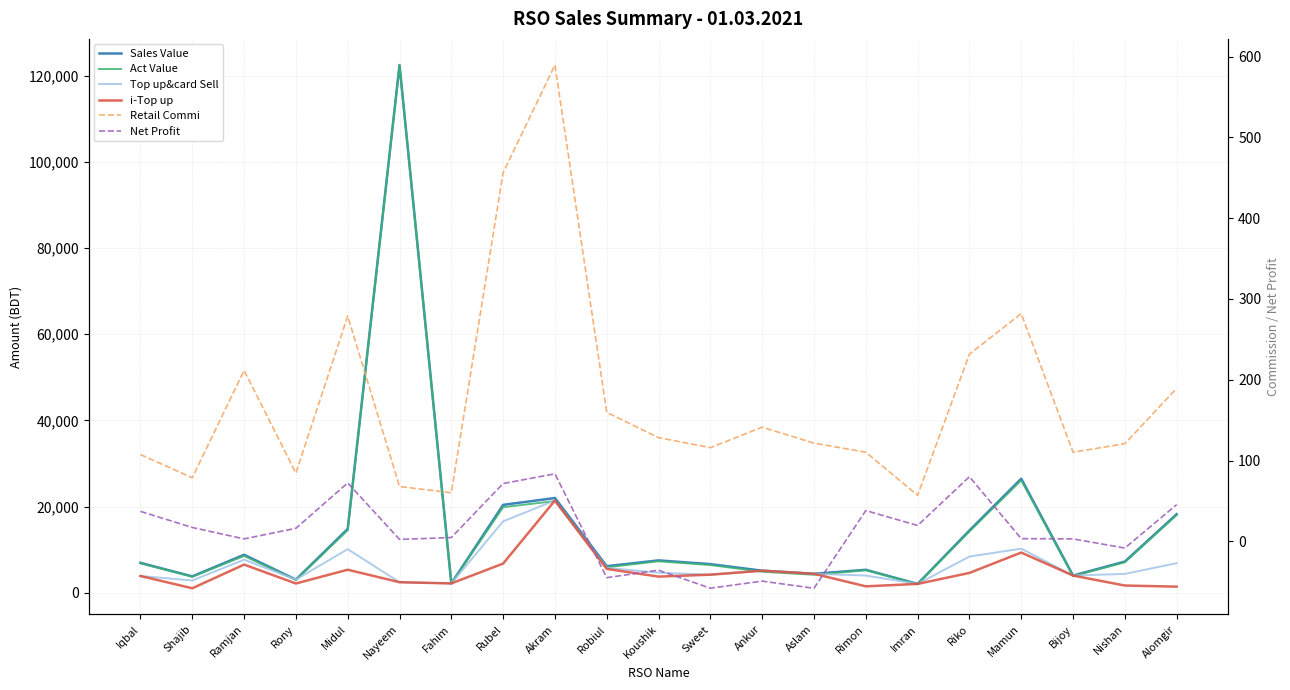

True or false: Act Value and Retail Commi intersect in this chart.

False